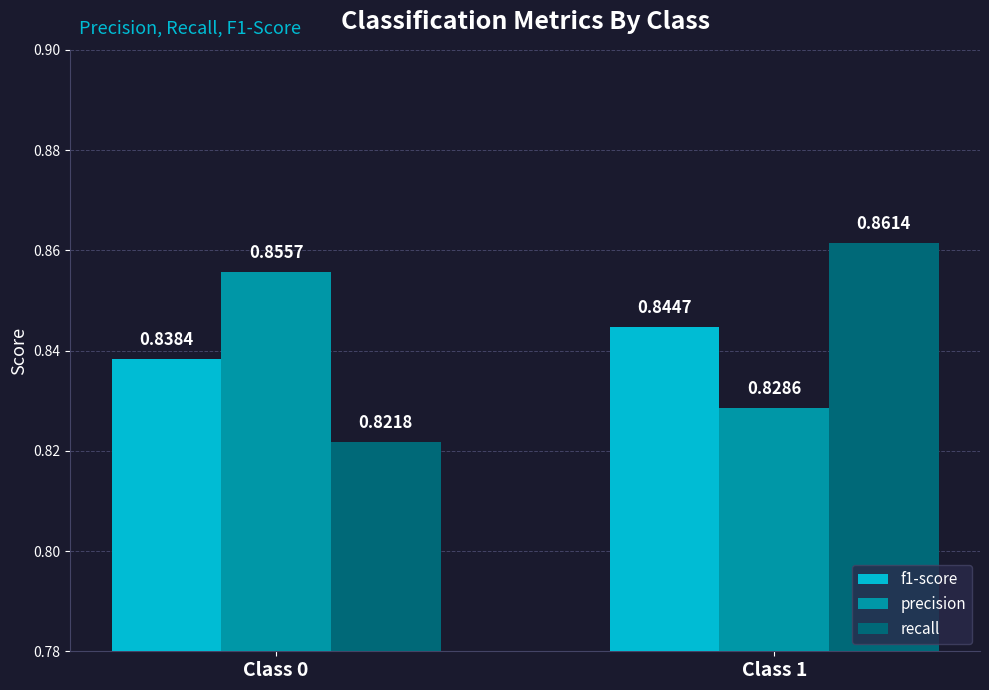

Between Class 0 and Class 1, which series saw the biggest shift?

recall